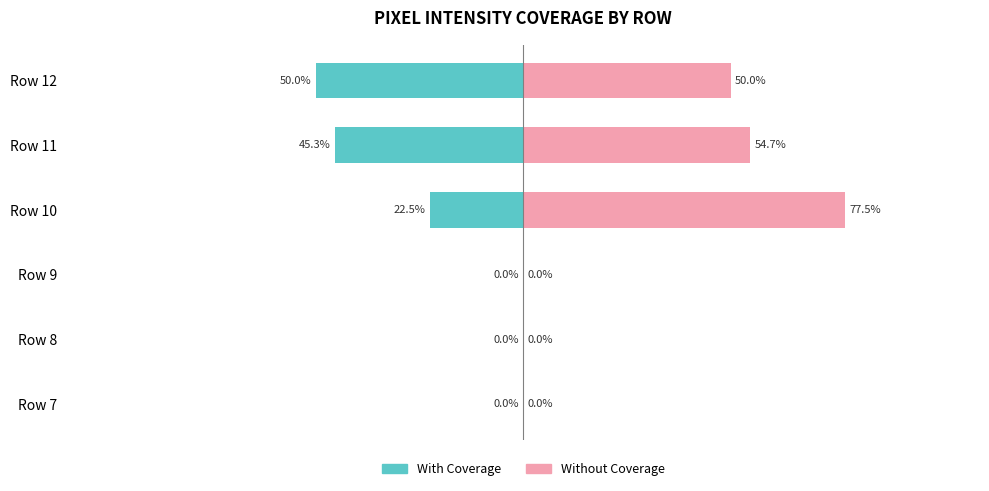

Reading left to right, list all the values displayed in this chart.

With Coverage: 0.0	0.0	0.0	-22.5	-45.3	-50.0
Without Coverage: 0.0	0.0	0.0	77.5	54.7	50.0